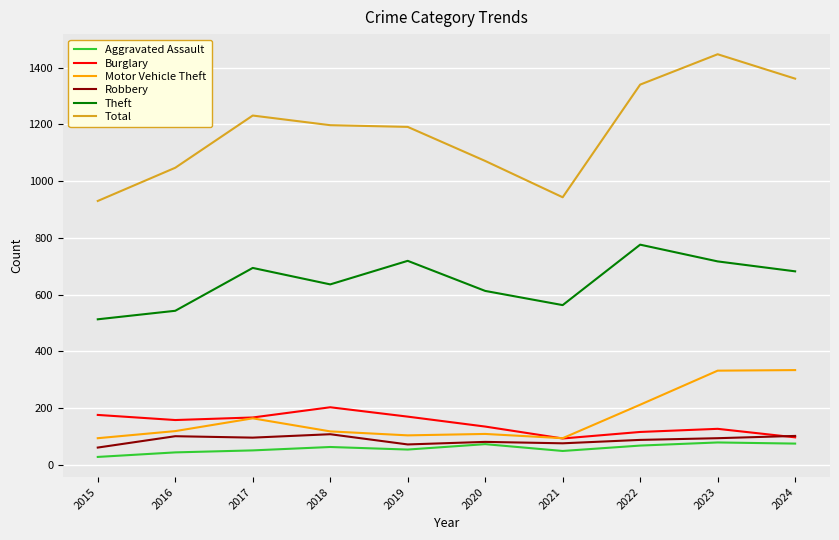

What is the sum of the Robbery values at 2016 and 2019?

173